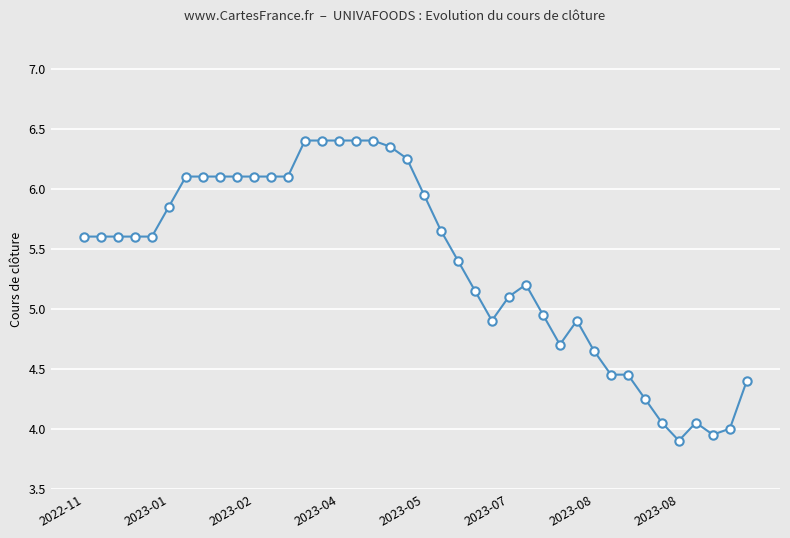

What is the average value?

5.4